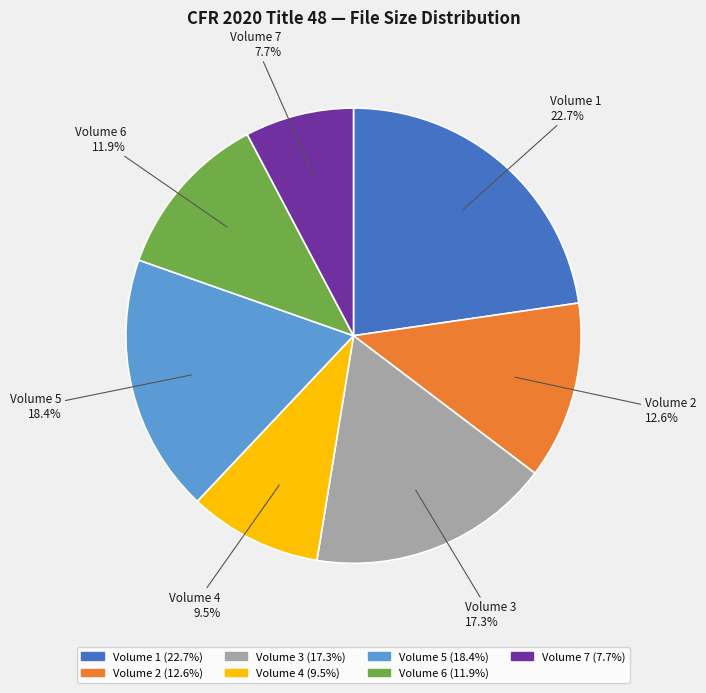

What portion of the pie excludes Volume 5?

81.6%